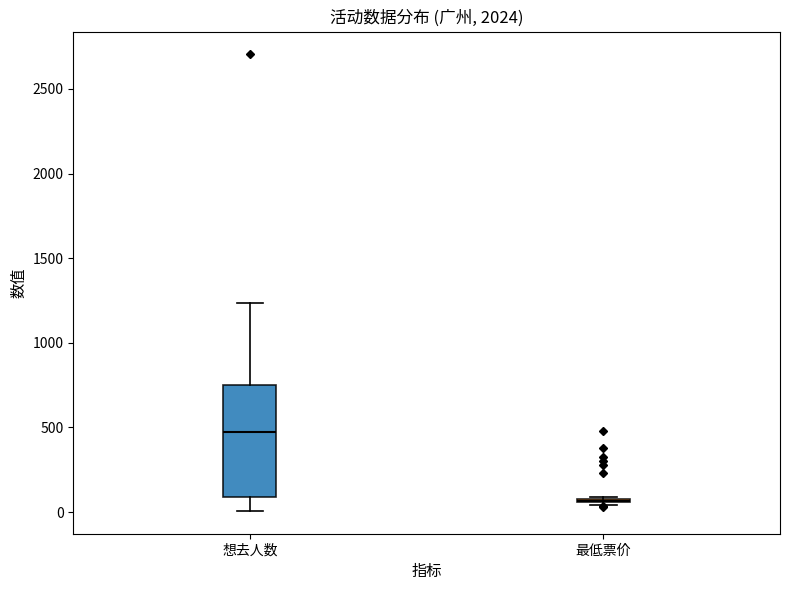

Reading left to right, transcribe this box plot: for each box, give where its median line is, the range the box spans, and where its two whiskers end, as read against the y-axis. The values are not printed on the chart, so give them approximately, as read against the axis.

想去人数: median 450, box 100 to 750, whiskers 0 to 1250
最低票价: box collapsed to a line at 50, whiskers 50 to 100